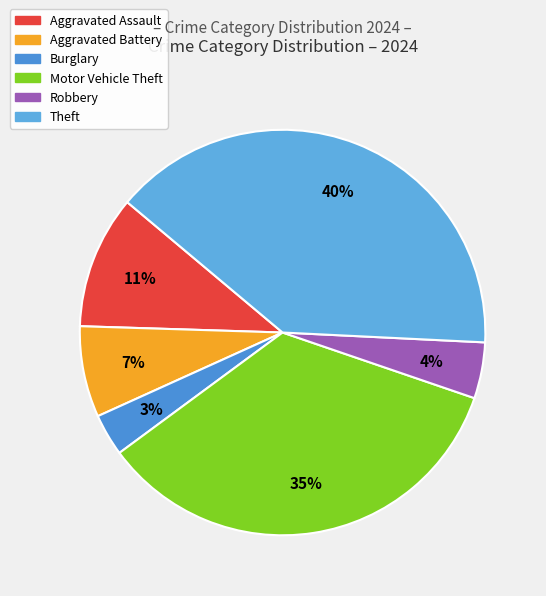

How many slices are in this pie chart?

6